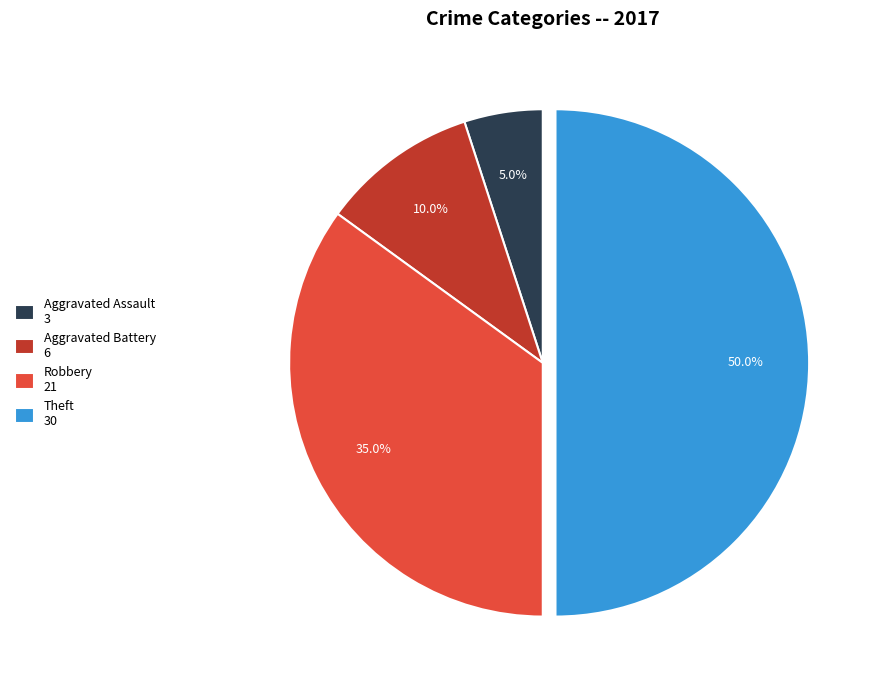

Rank the categories by value from lowest to highest.

Aggravated Assault, Aggravated Battery, Robbery, Theft